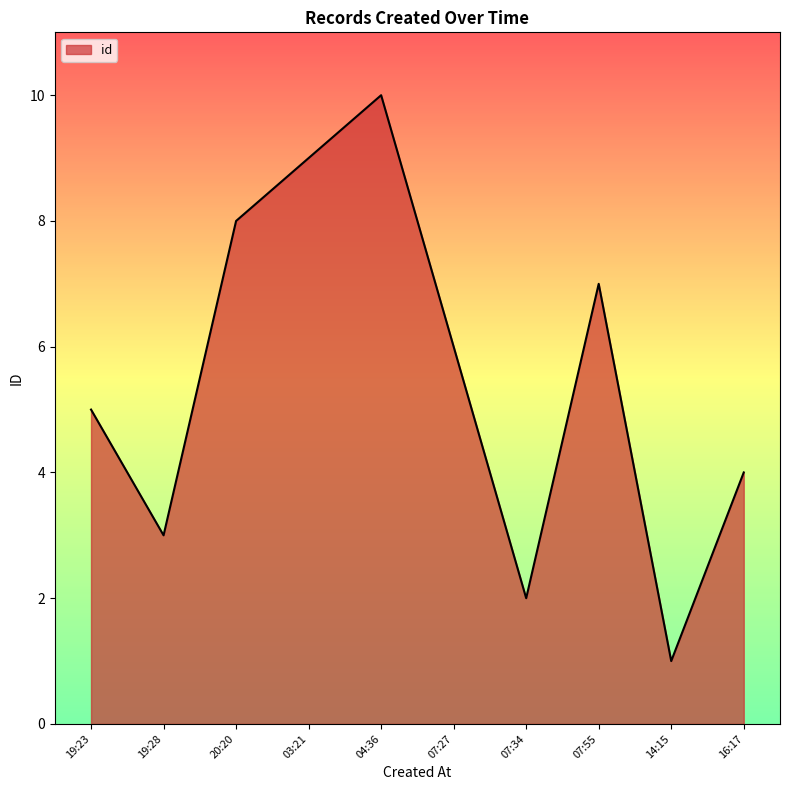

What is the smallest value displayed?

1